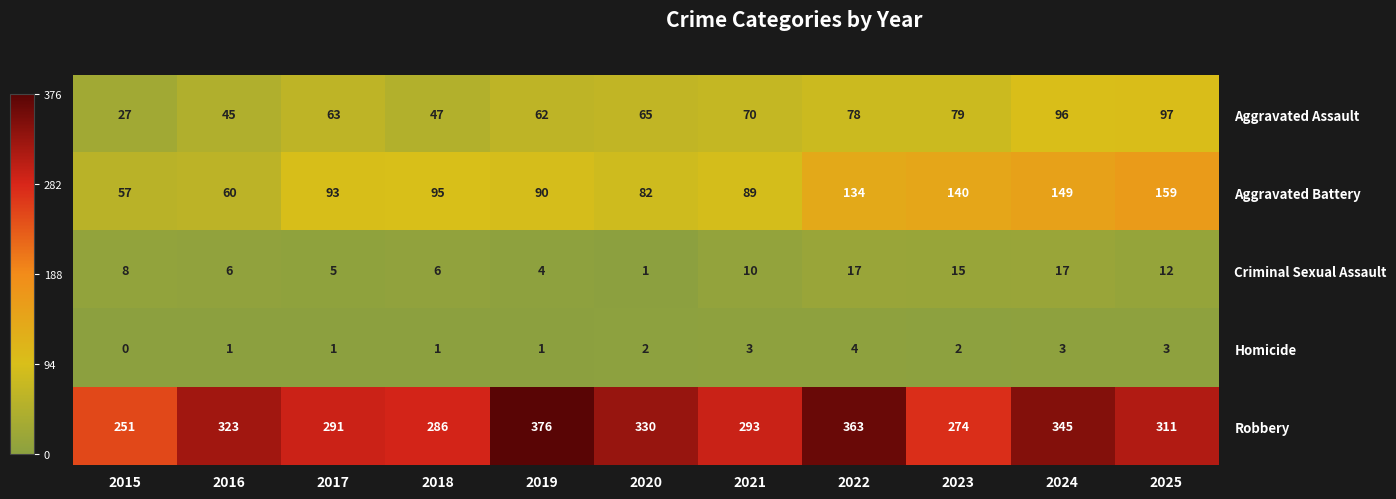

What is the sum of all Criminal Sexual Assault values?

101